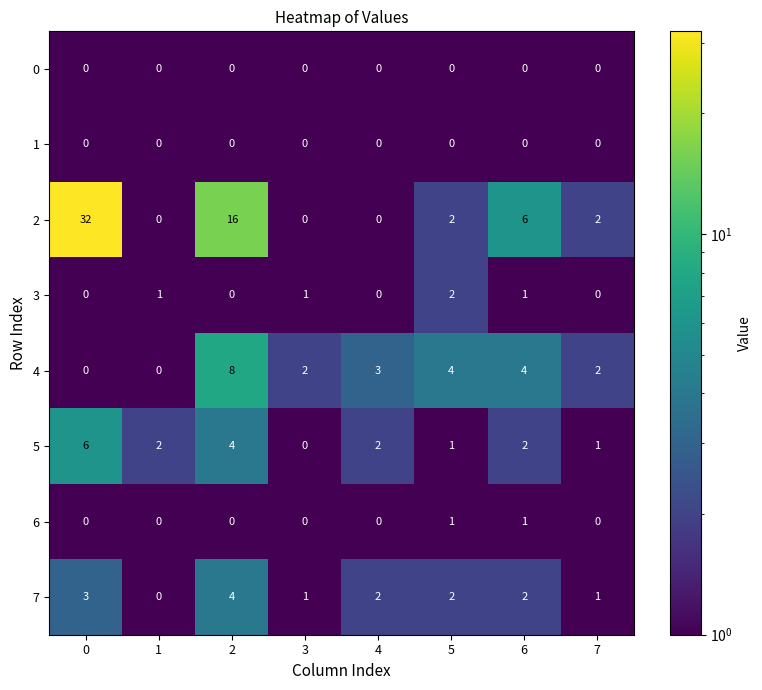

Count the number of data series in this chart.

8